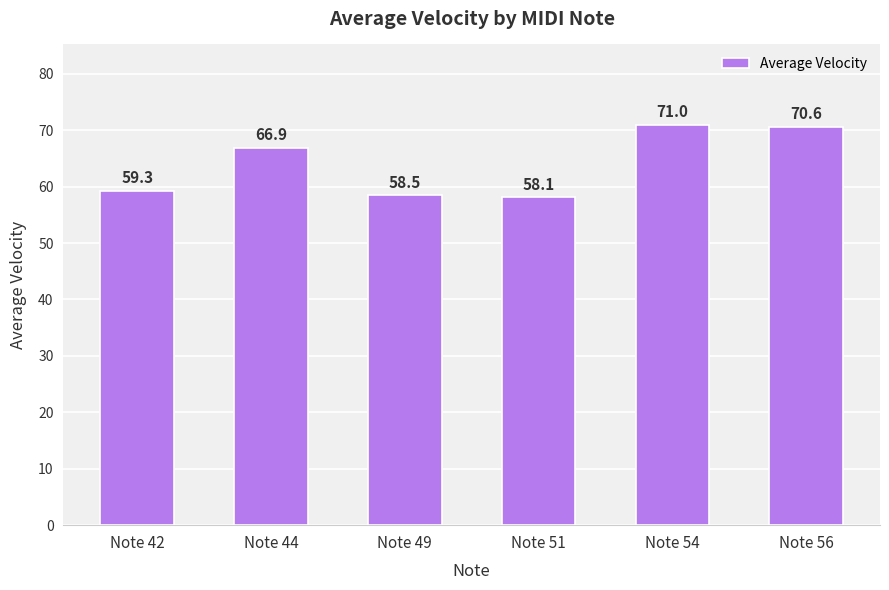

What is the difference between the second highest and second lowest values?

12.1